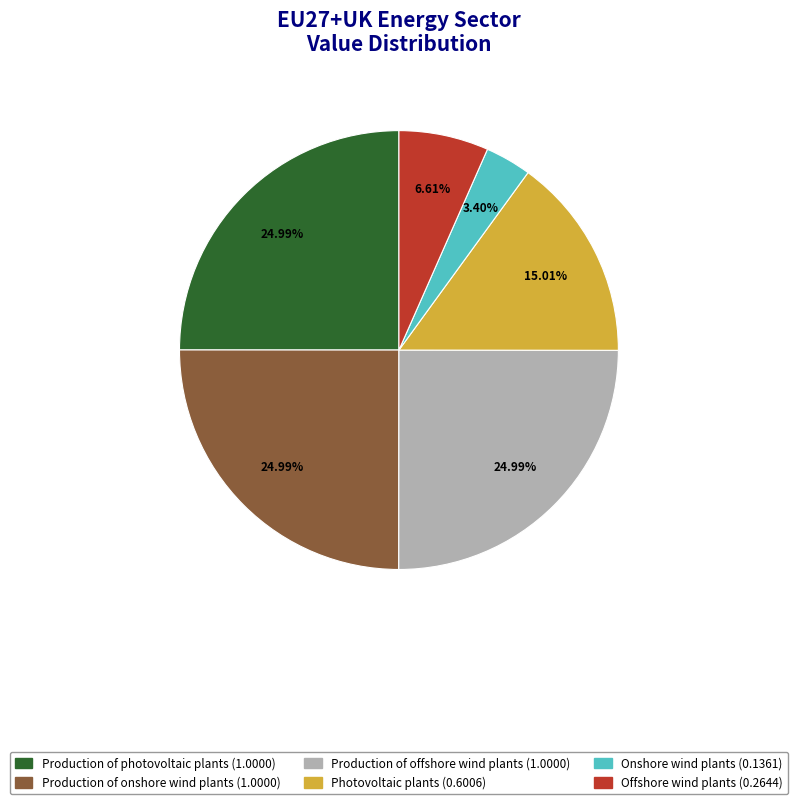

To the nearest percent, what percentage of the pie is Production of onshore wind plants?

25%